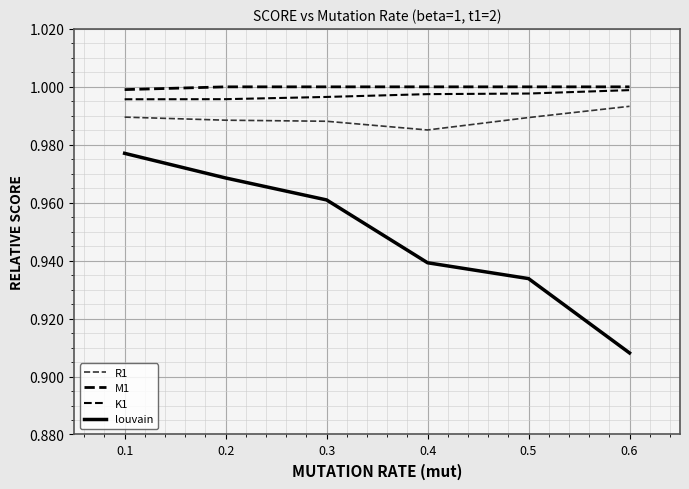

Does the chart have visible grid lines?

Yes